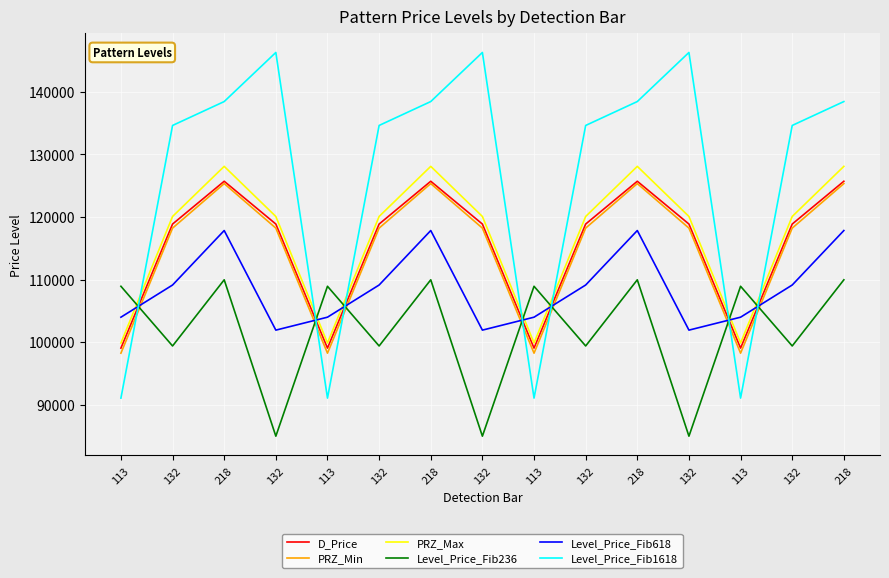

Is it true that PRZ_Max equals 120082.2 at 132?

True